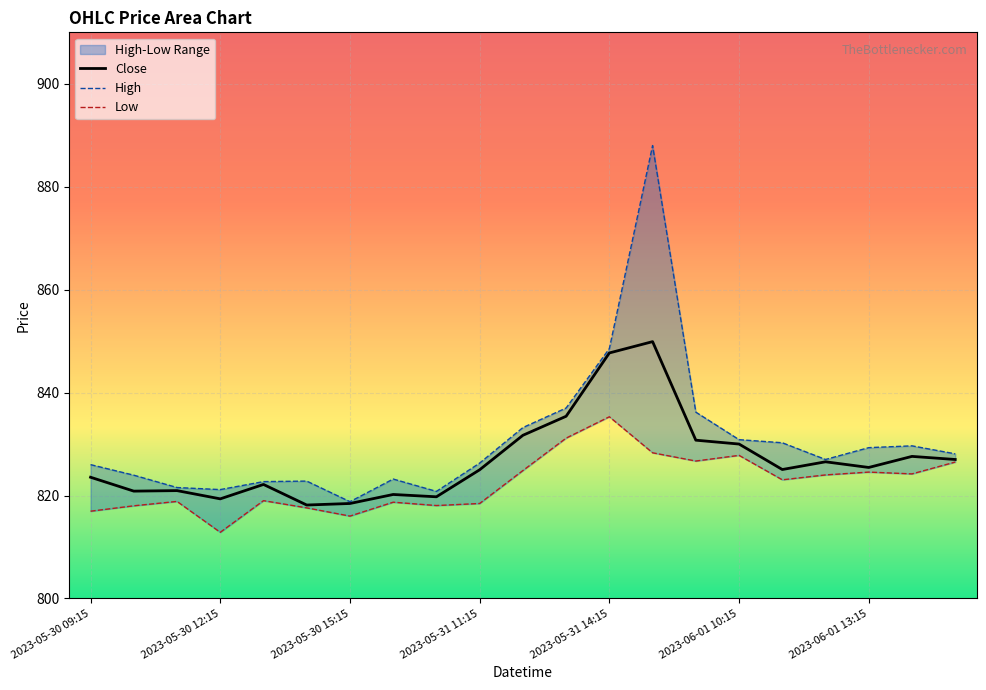

What is the highest value of the Low series?

835.3